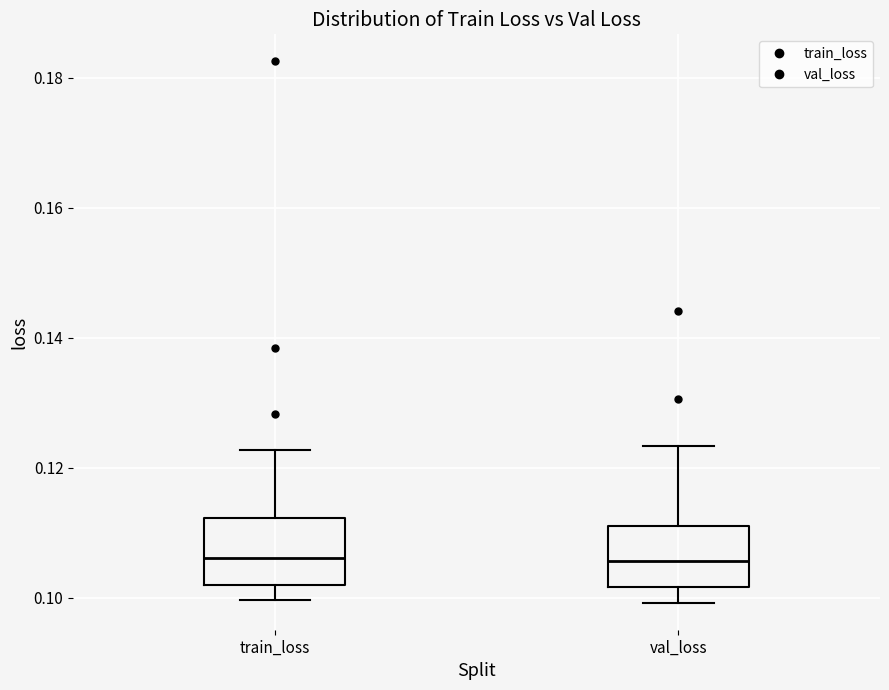

Where is the upper edge of the box for train_loss on the y-axis? The values are not printed on the chart, so give them approximately, as read against the axis.

0.112